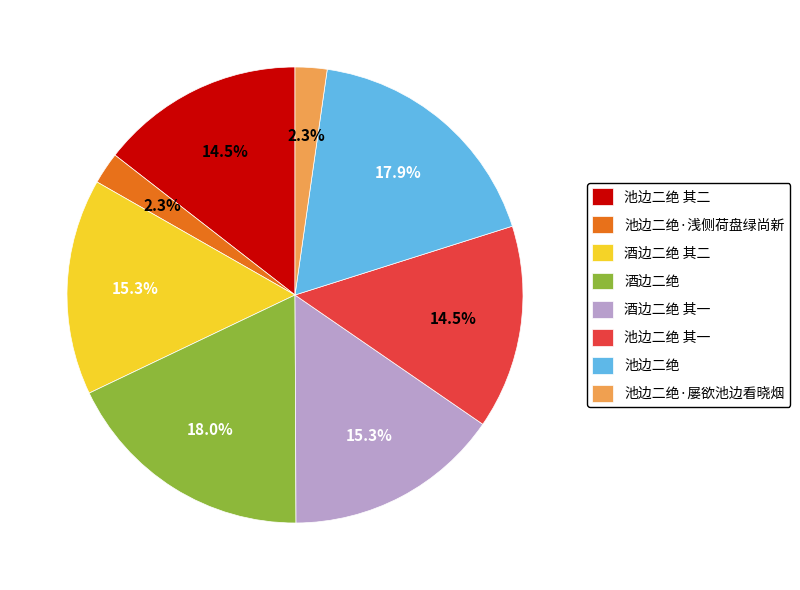

True or false: 池边二绝·屡欲池边看晓烟 accounts for 2% of the total.

True